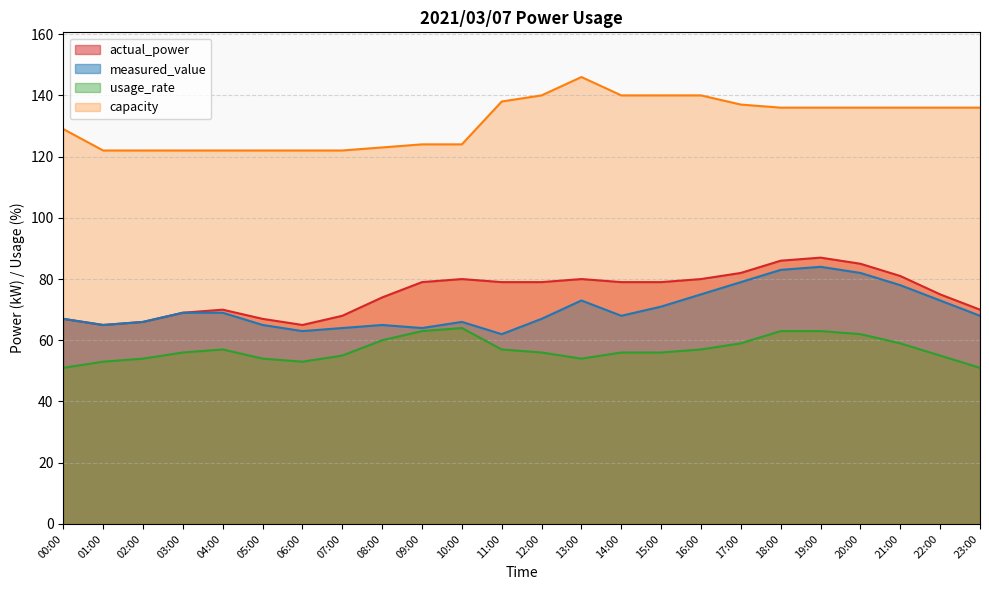

Which has a higher value, 15:00 or 14:00?

15:00